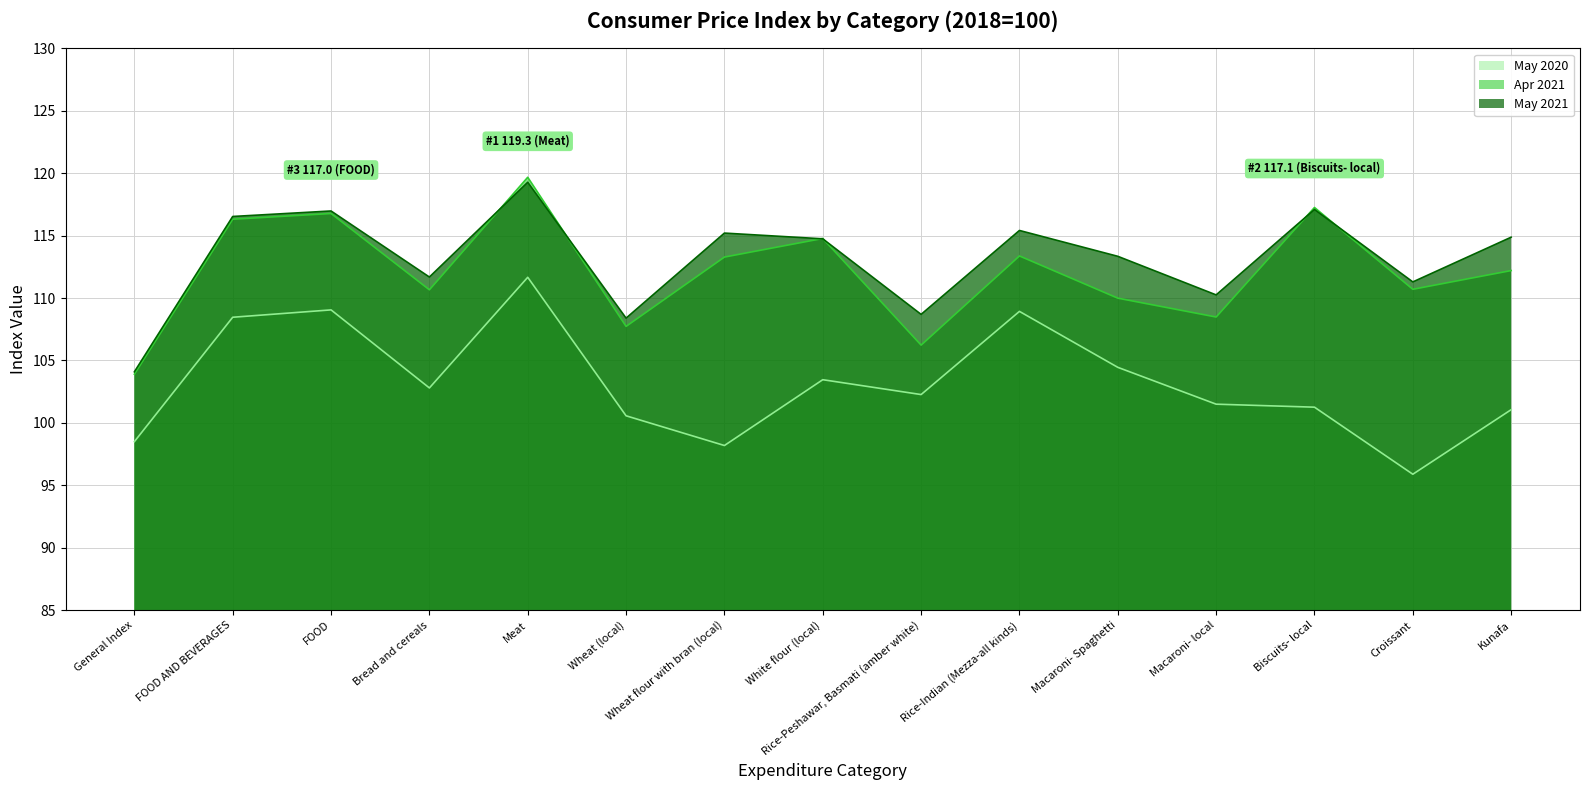

What is the label of the 9th point from the left?

Rice-Peshawar, Basmati (amber white)